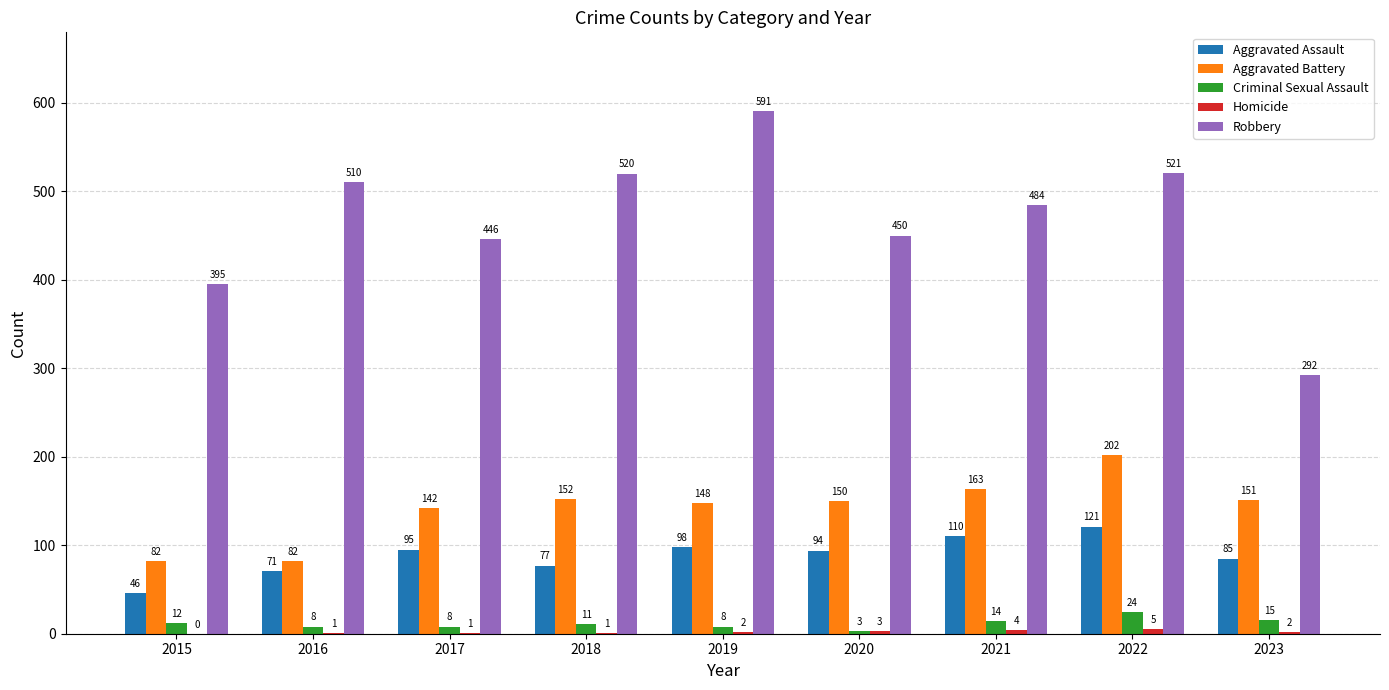

How many series are shown in this chart?

5